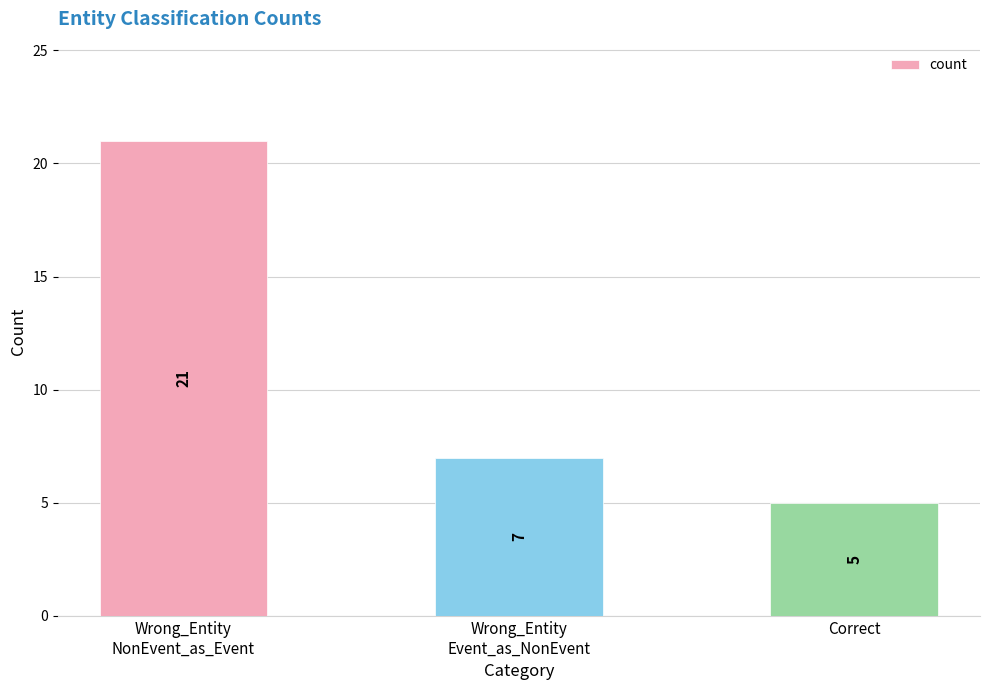

Is it true that the value at Wrong_Entity
Event_as_NonEvent is 11?

False